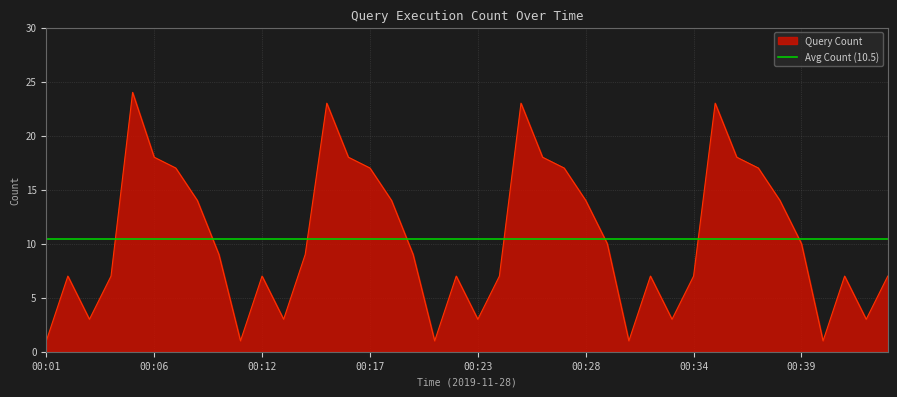

How many interior local peaks (higher than both neighbors) does the data have?

9